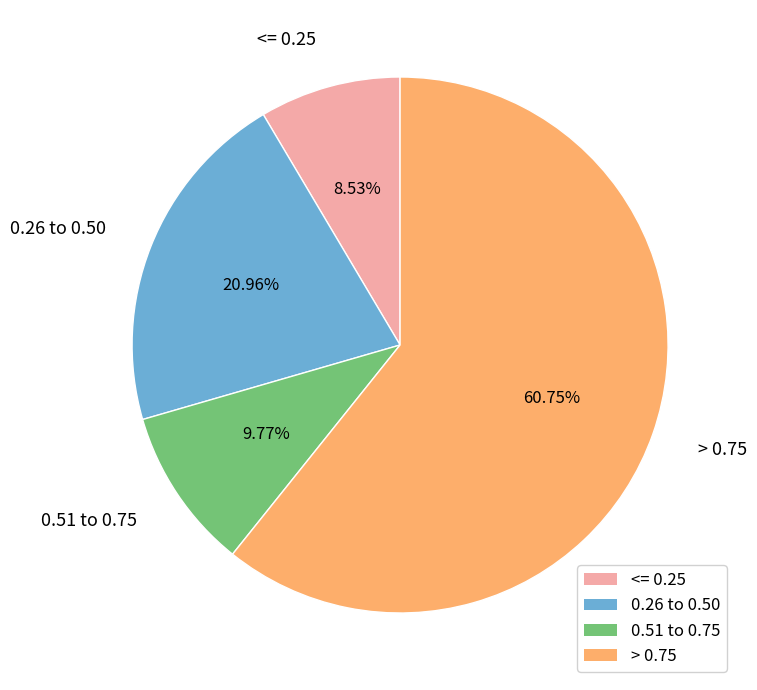

Which has a higher value, 0.26 to 0.50 or <= 0.25?

0.26 to 0.50